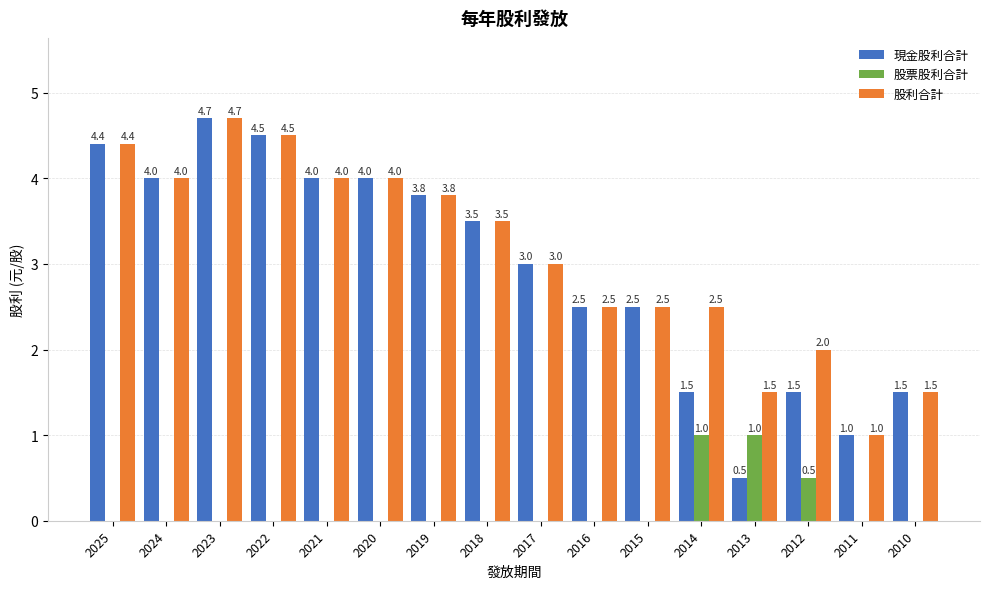

Between 2024 and 2012, which series saw the biggest shift?

現金股利合計